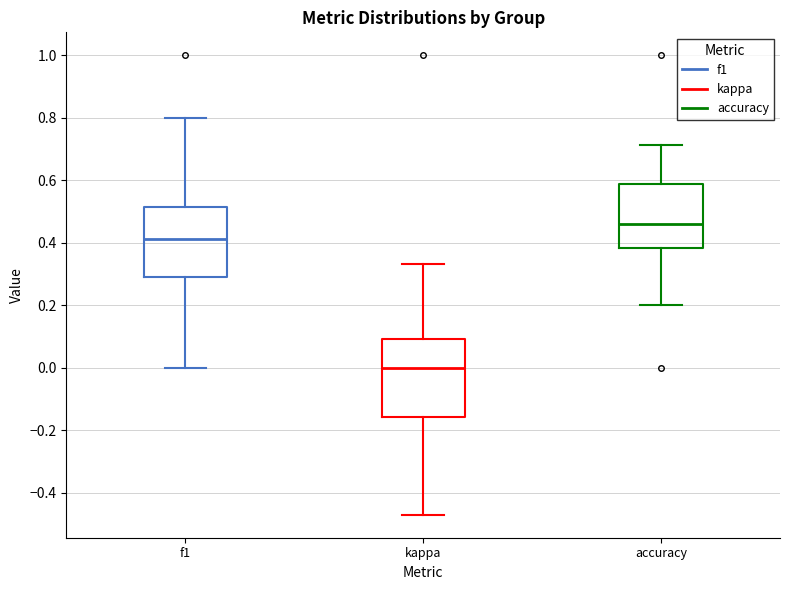

Reading left to right, read every box against the y-axis: the position of its median line, the range the box covers, and the ends of its whiskers. The values are not printed on the chart, so give them approximately, as read against the axis.

f1: median 0.42, box 0.30 to 0.52, whiskers 0.00 to 0.80
kappa: median 0.00, box -0.16 to 0.10, whiskers -0.48 to 0.34
accuracy: median 0.46, box 0.38 to 0.58, whiskers 0.20 to 0.72